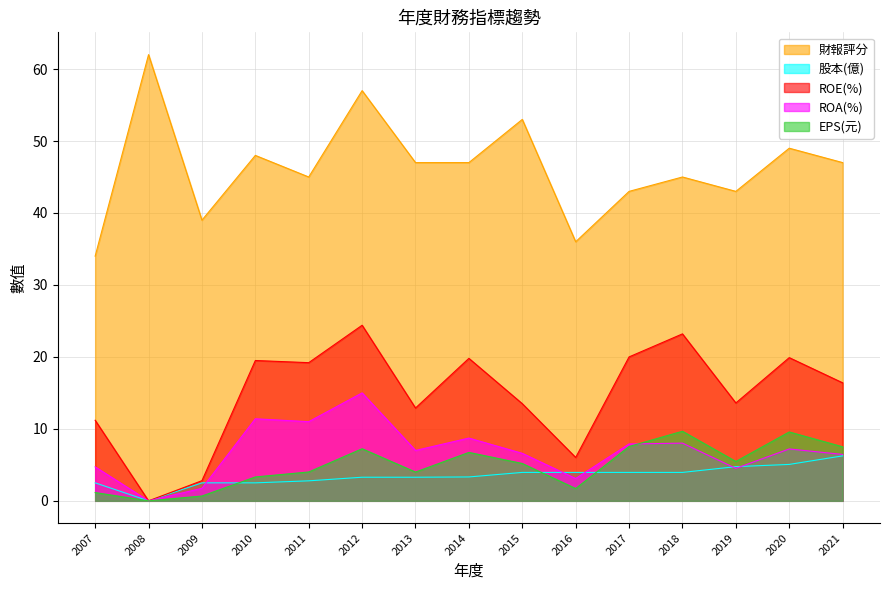

What is the greatest value displayed?

62.0